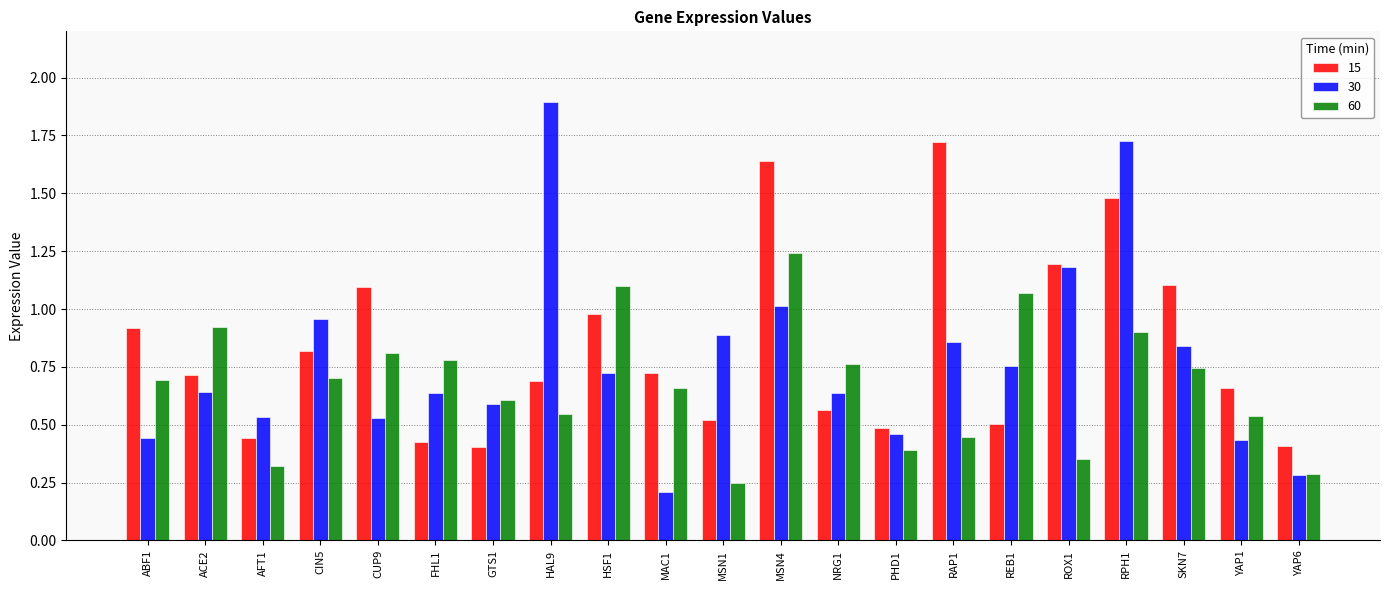

Is it true that 15 equals 0.2 at FHL1?

False